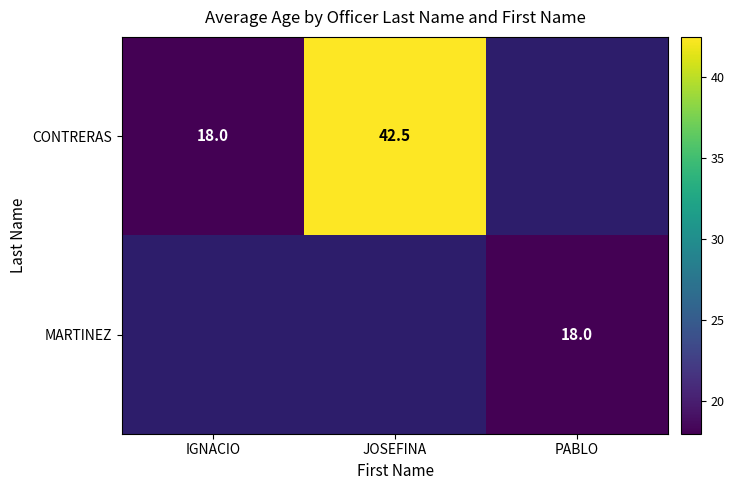

The CONTRERAS series shows 72.4 at JOSEFINA. True or false?

False